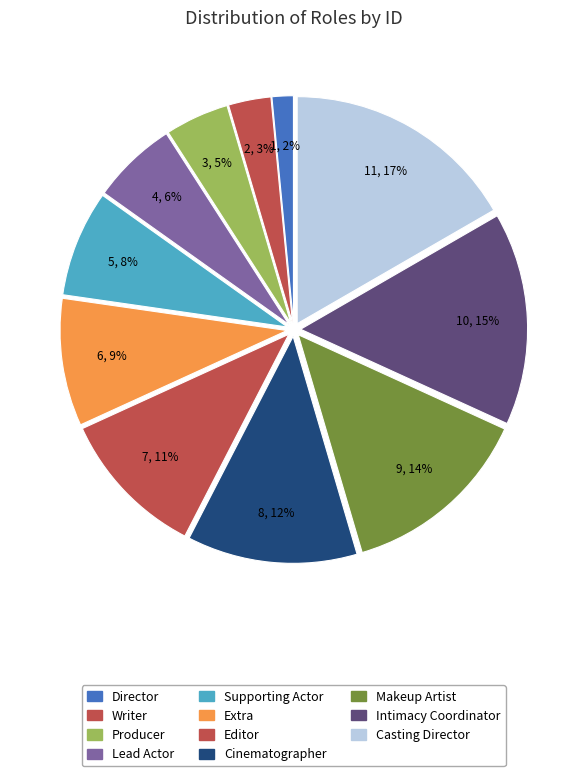

What portion of the pie excludes Producer?

95.5%